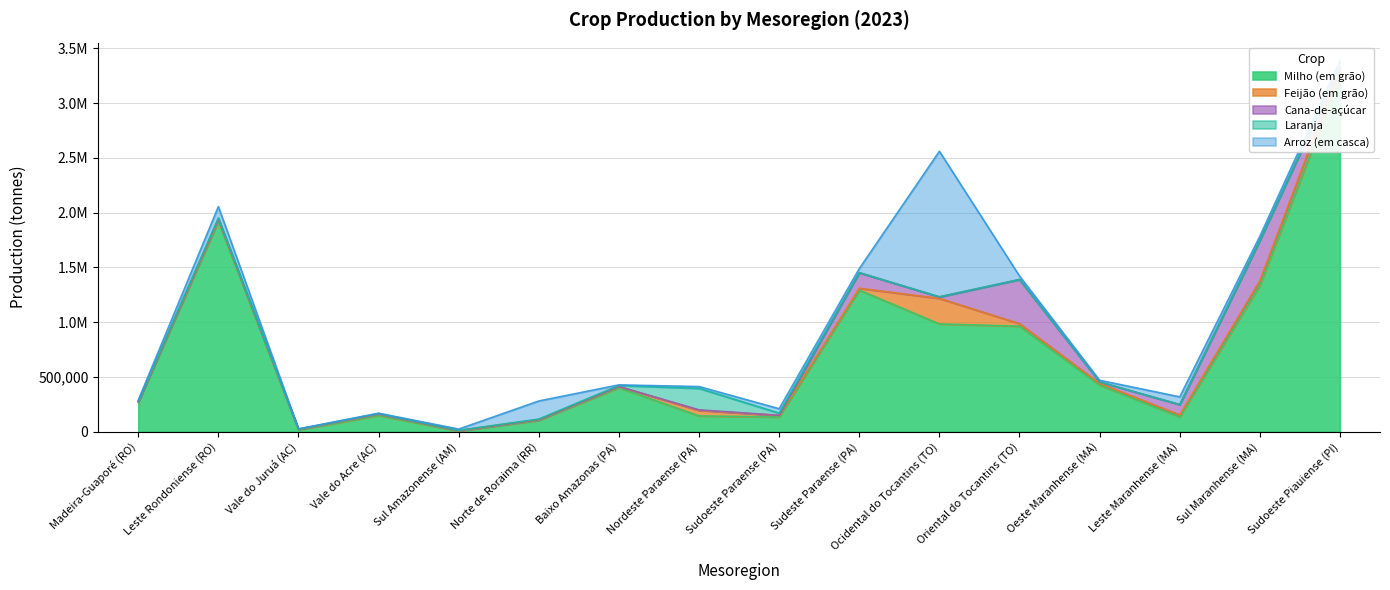

Reading right to left, list all the values displayed in this chart.

Milho (em grão): 3233396	1335596	135564	425670	962994	983277	1292347	133919	143738	401582	102798	6239	147115	16992	1921821	268302
Feijão (em grão): 87342	41492	17184	13760	22861	233360	16759	13544	50365	8979	5642	1820	11752	4036	11299	2289
Cana-de-açúcar: 4829	368891	94176	14247	402949	13046	141721	1759	4800	1563	1755	2045	1433	1125	10186	3073
Laranja: 387	0	60	58	70	1690	666	19498	196508	9433	5024	2058	5150	1136	7488	2289
Arroz (em casca): 56449	37470	70572	15188	31952	1328040	36686	40547	16212	5296	164735	11360	2924	1878	103779	11471